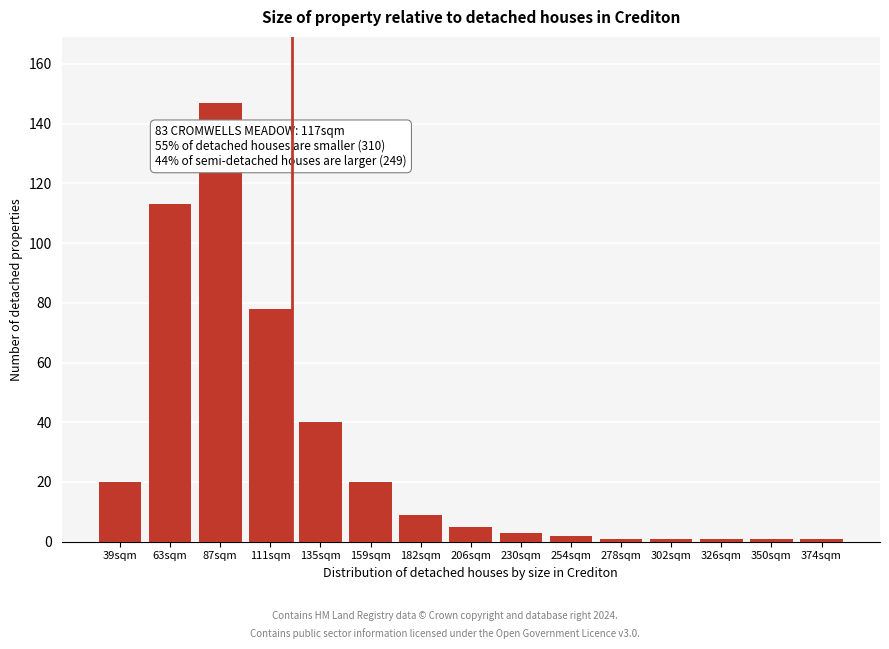

Reading right to left, extract all data points from this chart.

374sqm=1	350sqm=1	326sqm=1	302sqm=1	278sqm=1	254sqm=2	230sqm=3	206sqm=5	182sqm=9	159sqm=20	135sqm=40	111sqm=78	87sqm=147	63sqm=113	39sqm=20